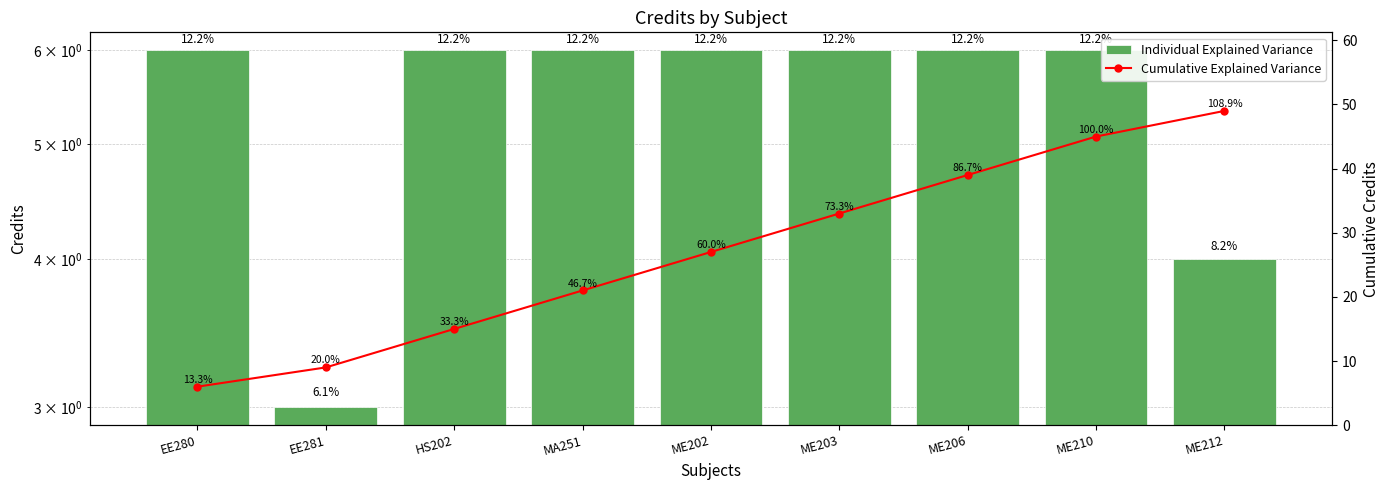

Reading left to right, extract all data points from this chart.

Individual Explained Variance: 6	3	6	6	6	6	6	6	4
Cumulative Explained Variance: 6	9	15	21	27	33	39	45	49